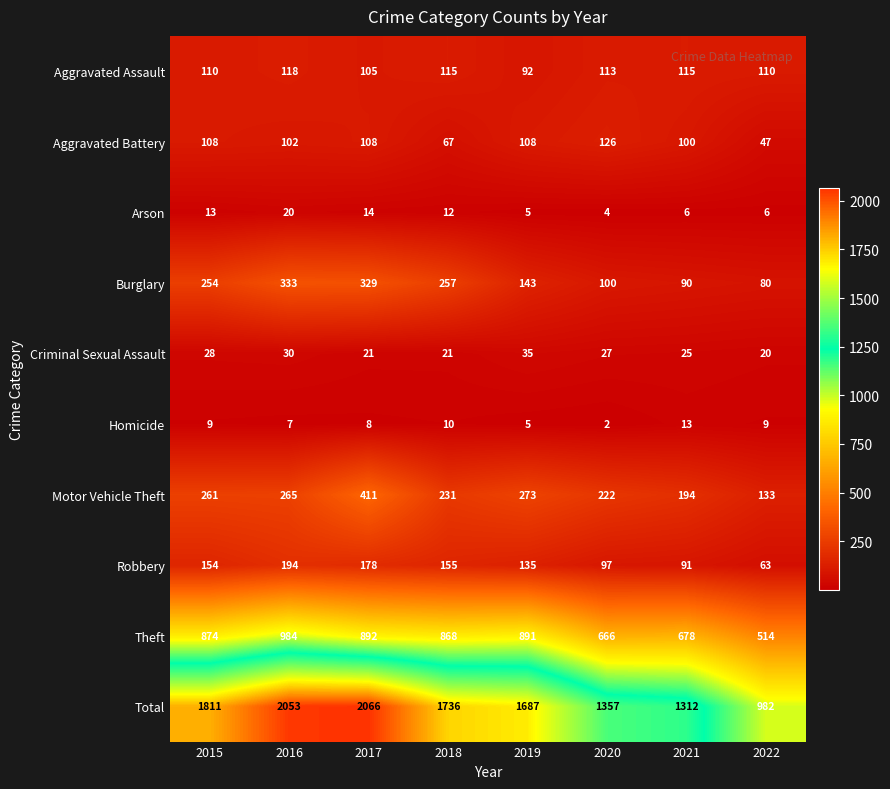

What is the difference between the maximum and minimum values in the Criminal Sexual Assault series?

15